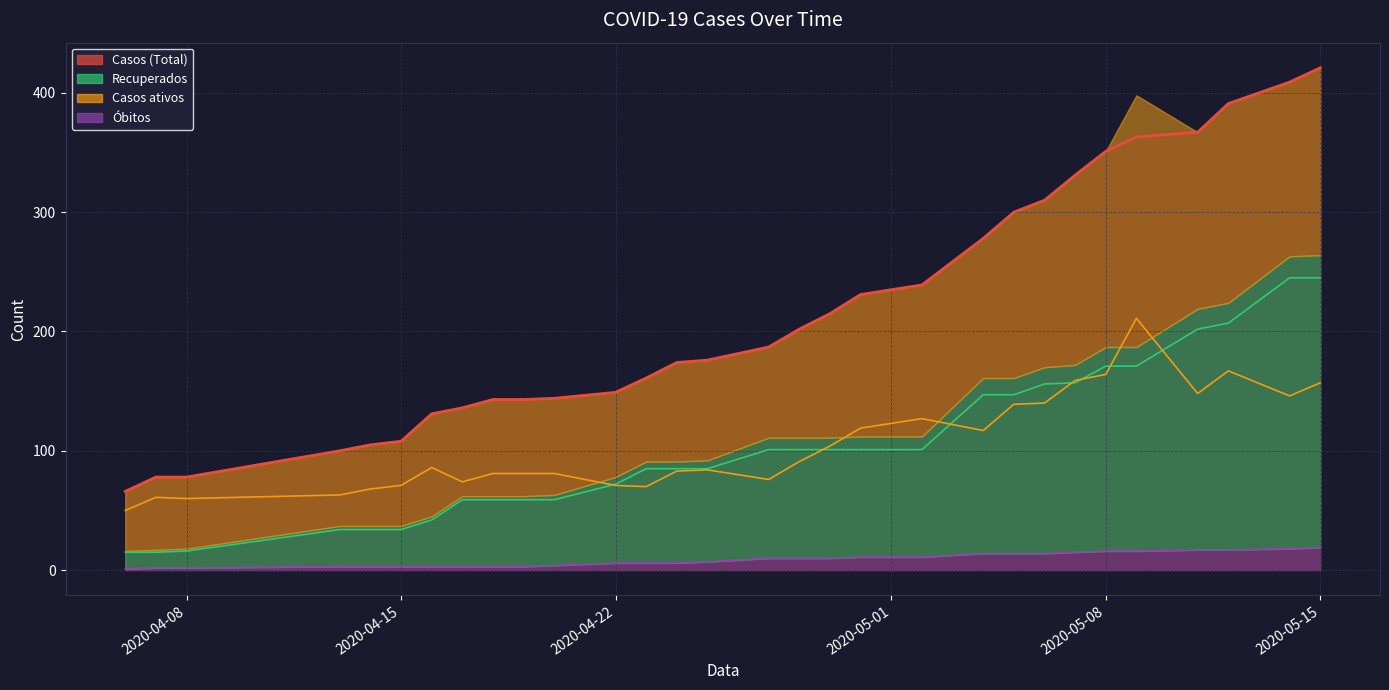

How many values in the Casos ativos series are below 86?

15